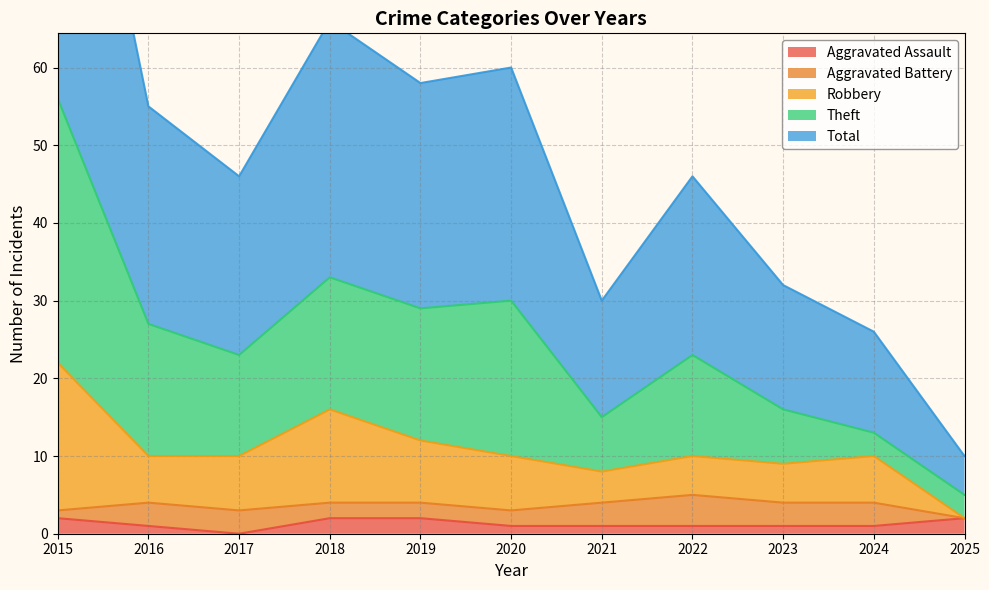

Where is the first local maximum for Robbery?

2018